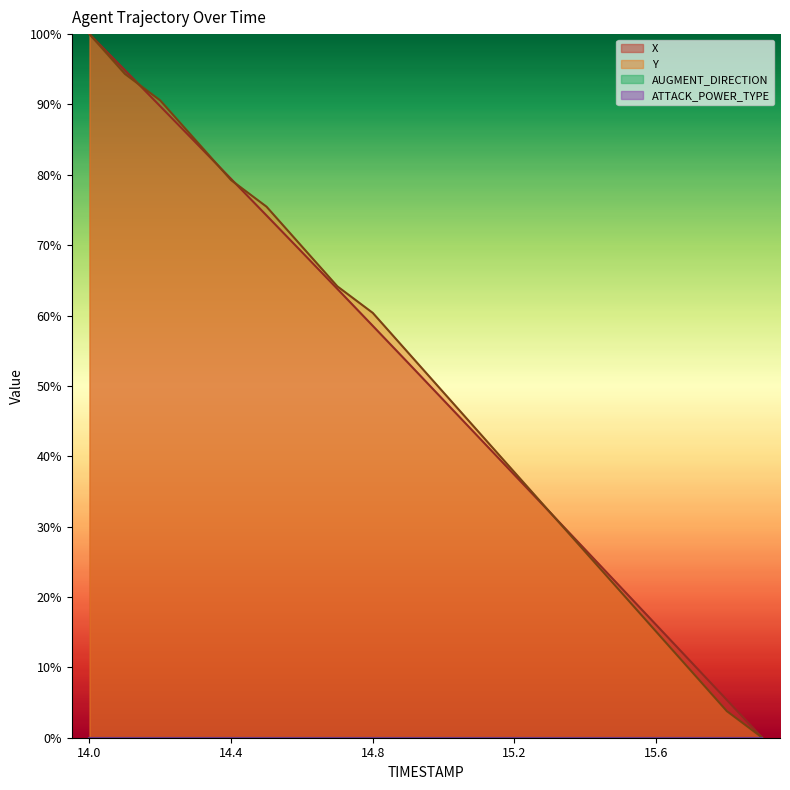

The X series shows 58.5 at 14.8. True or false?

True